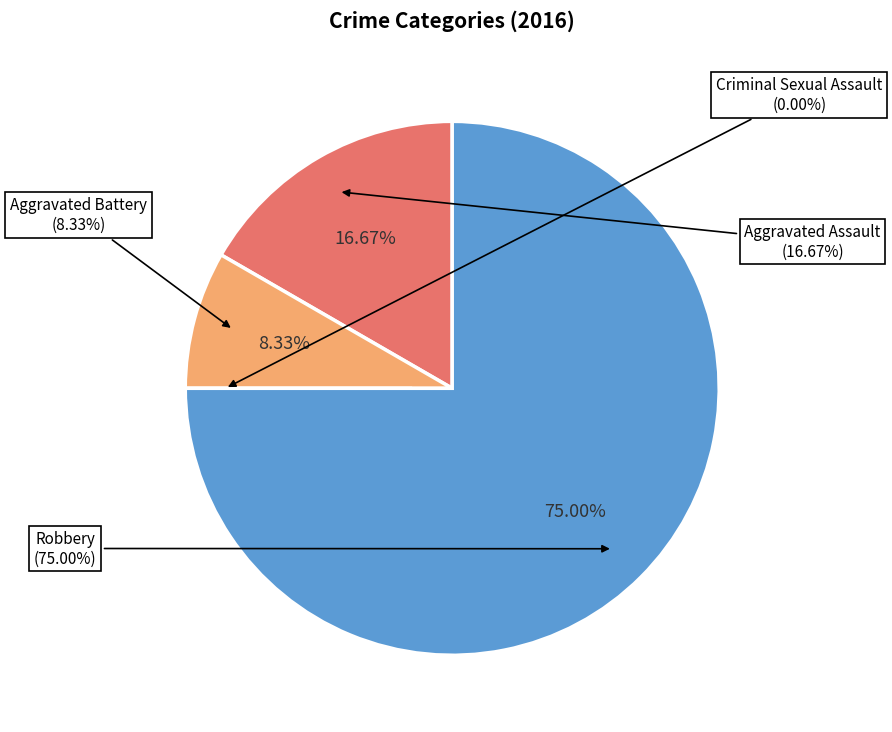

How many slices are in this pie chart?

4